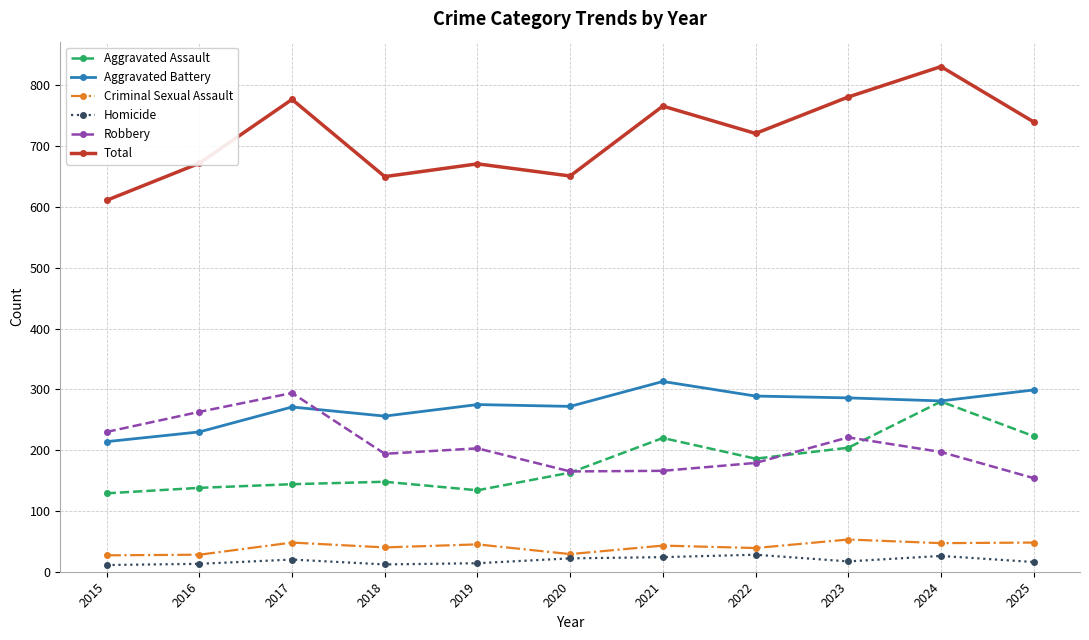

At which category does Total reach its first local peak?

2017